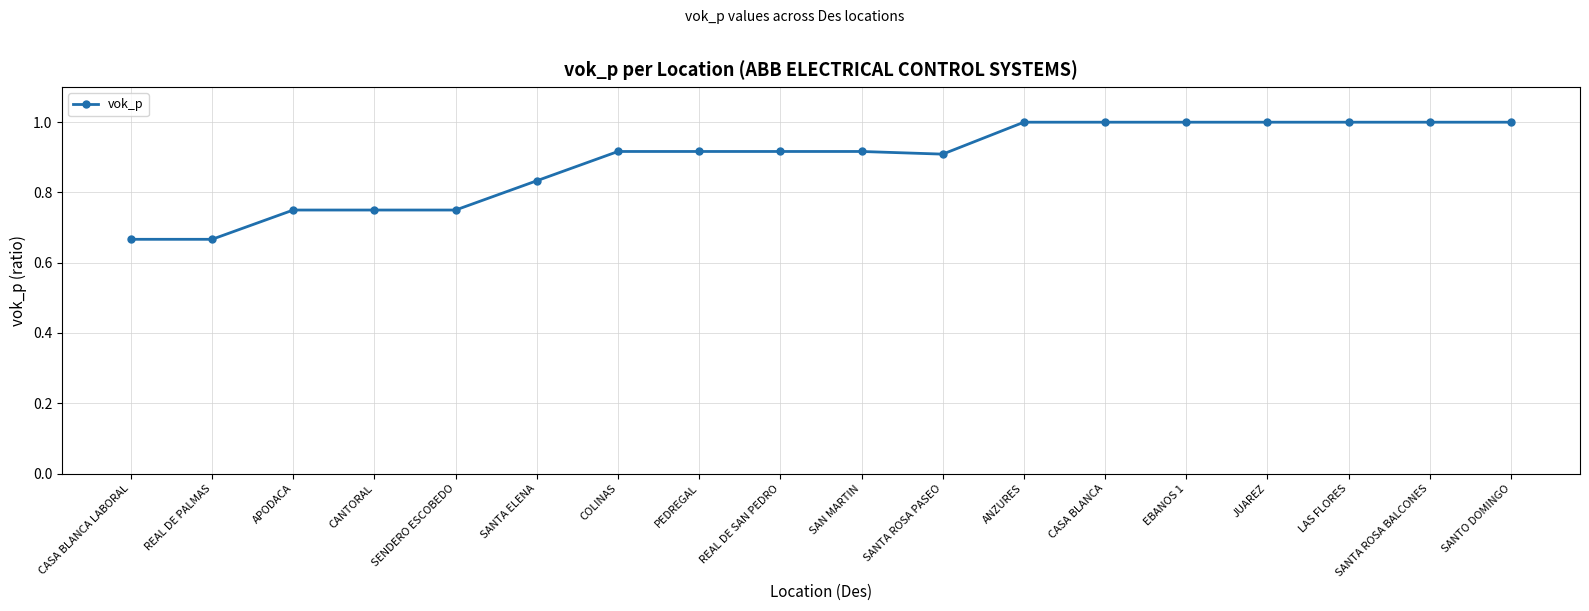

Read the value at SANTA ROSA BALCONES.

1.0